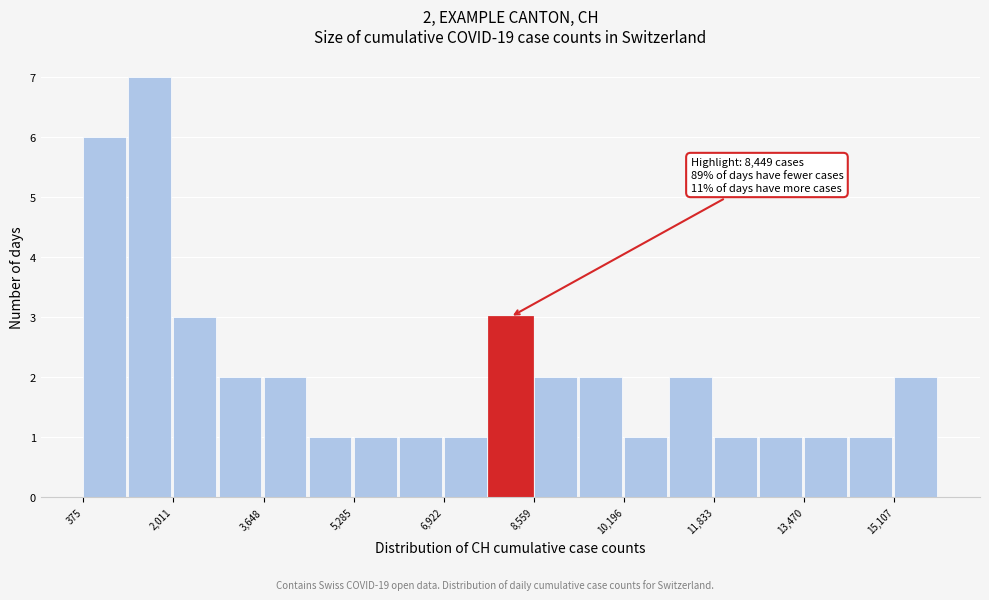

Which range on the x-axis has the tallest bar?

1200 to 2000